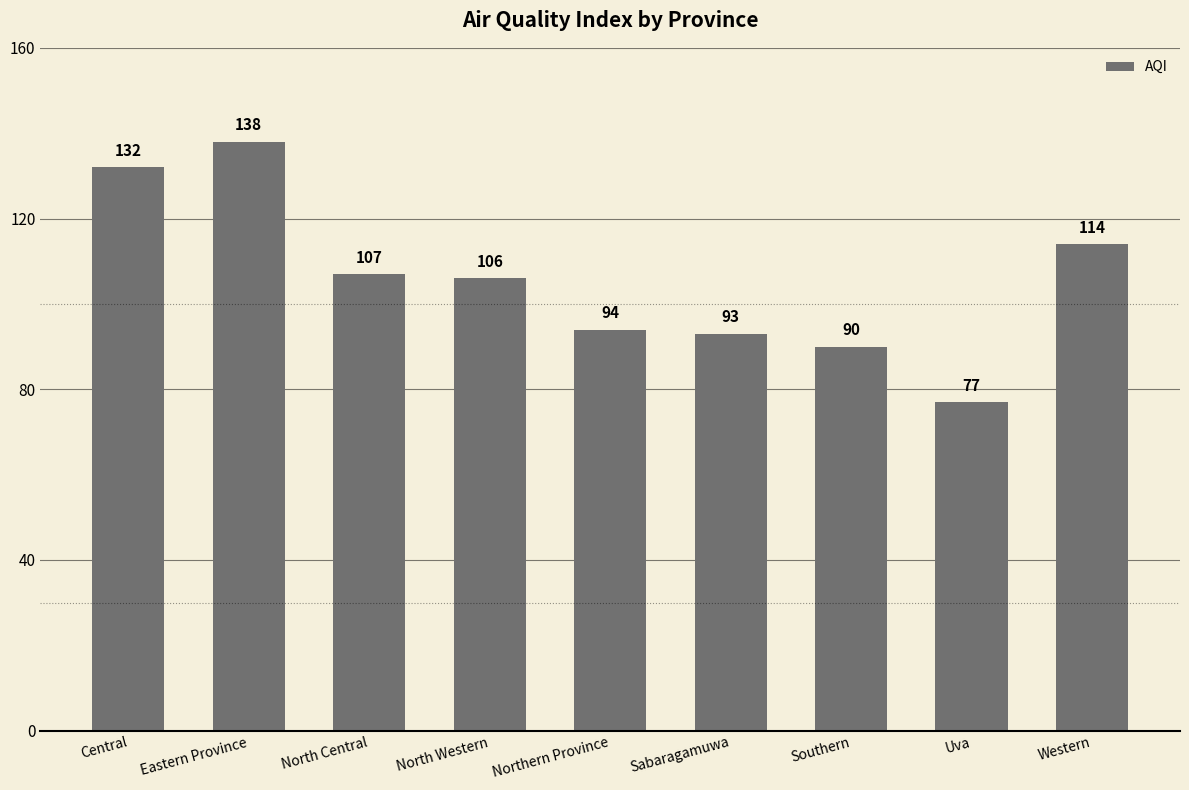

True or false: the data shows 107 at North Central.

True